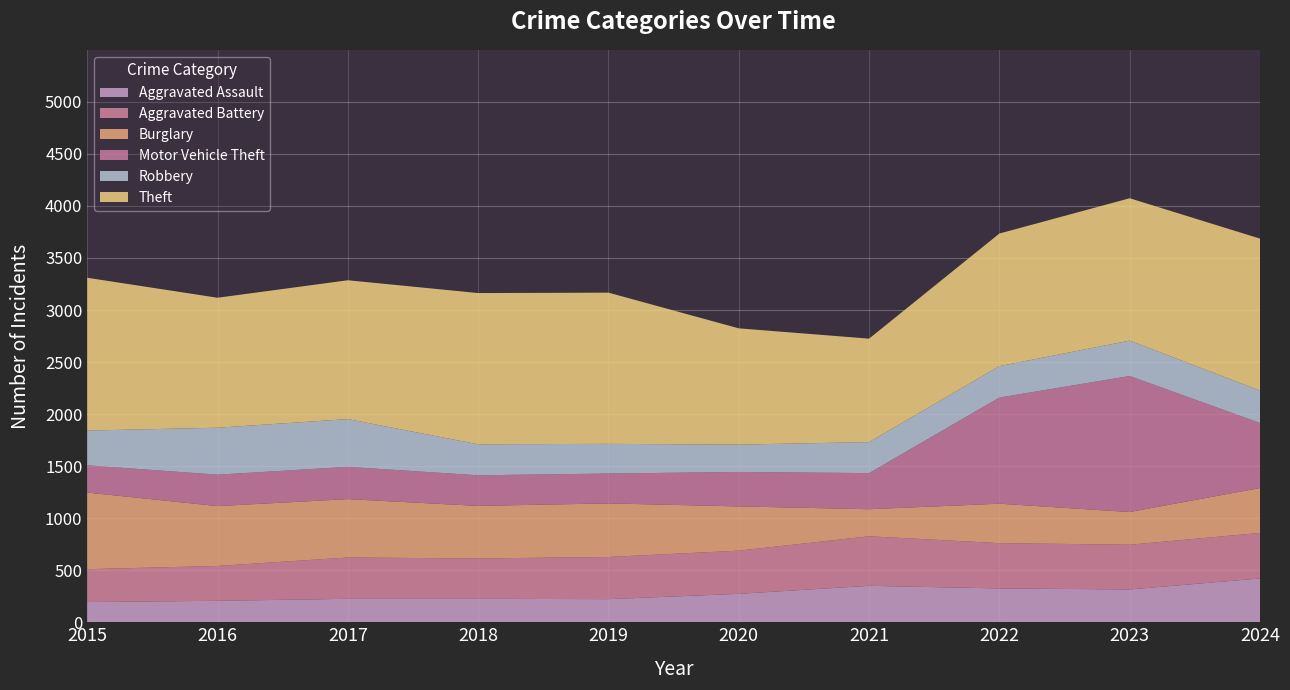

Reading left to right, what are all the values shown in this chart?

Aggravated Assault: 2015=194	2016=206	2017=225	2018=225	2019=222	2020=273	2021=350	2022=325	2023=315	2024=421
Aggravated Battery: 2015=316	2016=335	2017=397	2018=388	2019=405	2020=415	2021=476	2022=435	2023=430	2024=437
Burglary: 2015=736	2016=575	2017=561	2018=505	2019=515	2020=425	2021=260	2022=379	2023=314	2024=432
Motor Vehicle Theft: 2015=262	2016=302	2017=310	2018=294	2019=287	2020=331	2021=347	2022=1020	2023=1307	2024=625
Robbery: 2015=334	2016=451	2017=459	2018=298	2019=285	2020=263	2021=298	2022=302	2023=340	2024=311
Theft: 2015=1468	2016=1249	2017=1334	2018=1453	2019=1453	2020=1117	2021=994	2022=1274	2023=1368	2024=1460